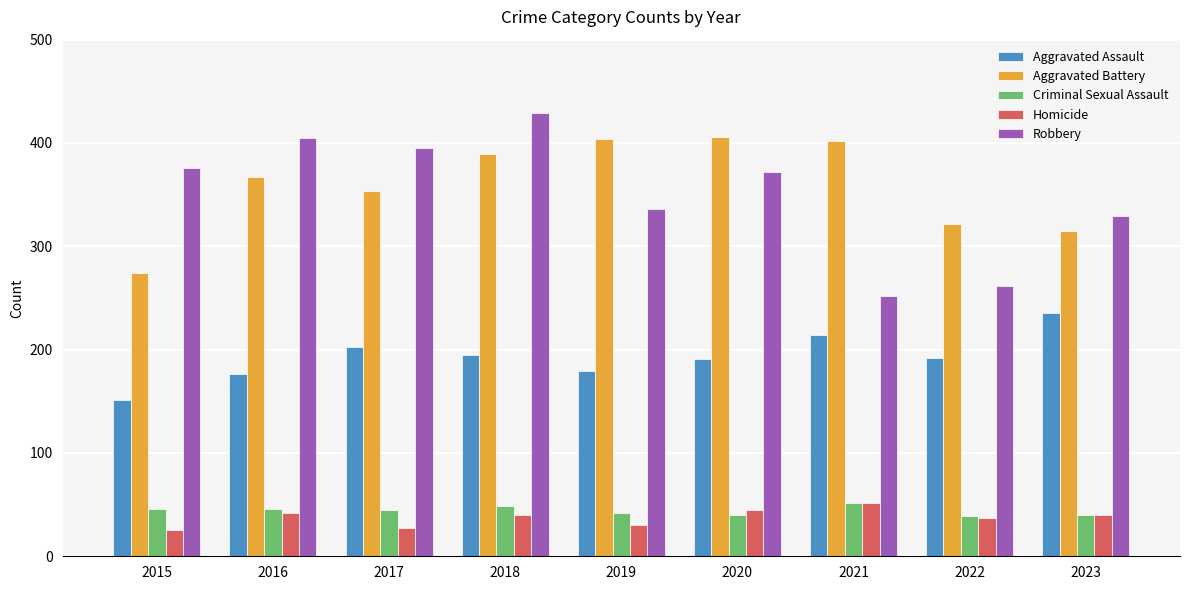

Which category has the lowest value in the Aggravated Battery series?

2015